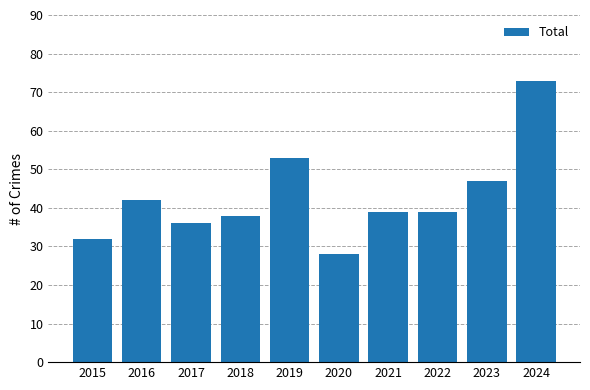

Between 2020 and 2021, which is larger?

2021